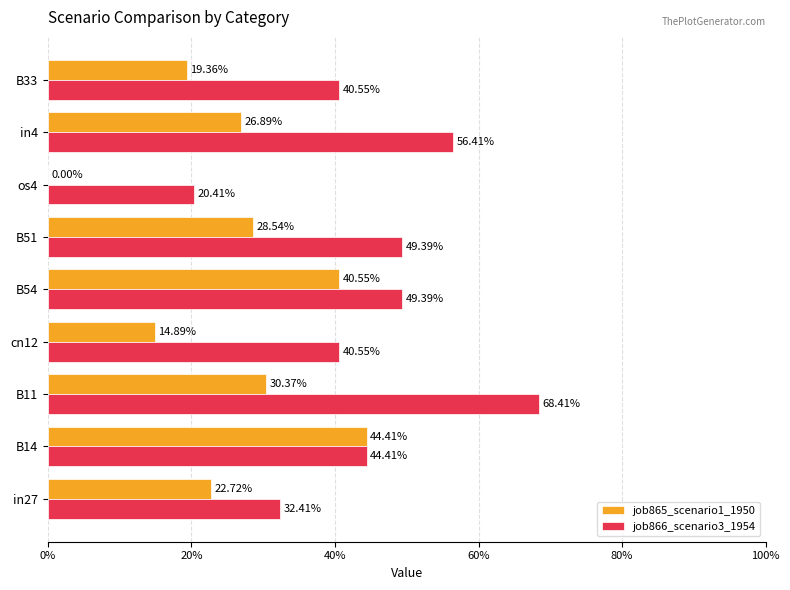

What are all the series names shown in the legend?

job865_scenario1_1950, job866_scenario3_1954